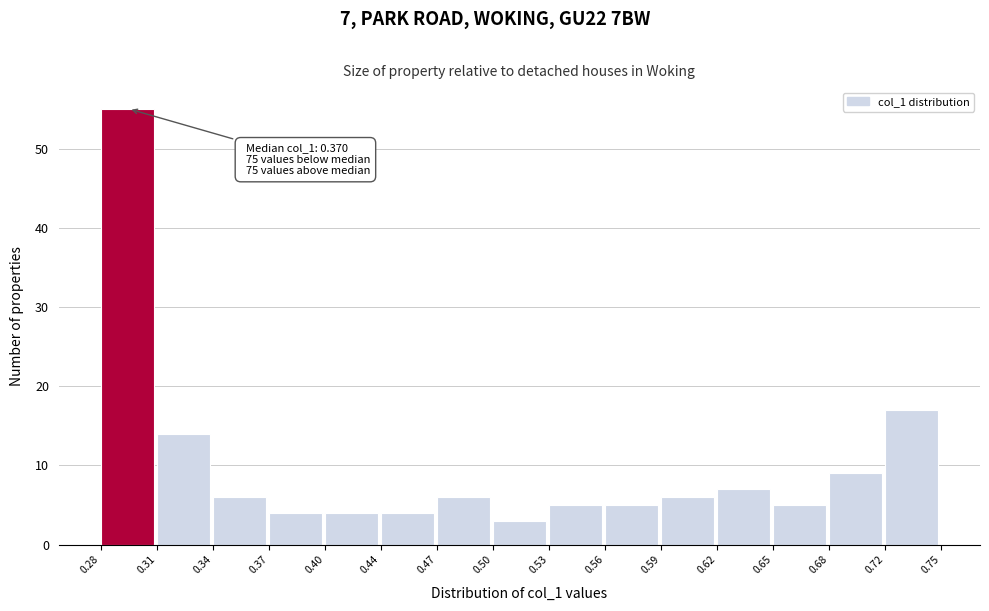

Which range on the x-axis has the tallest bar?

0.28 to 0.31